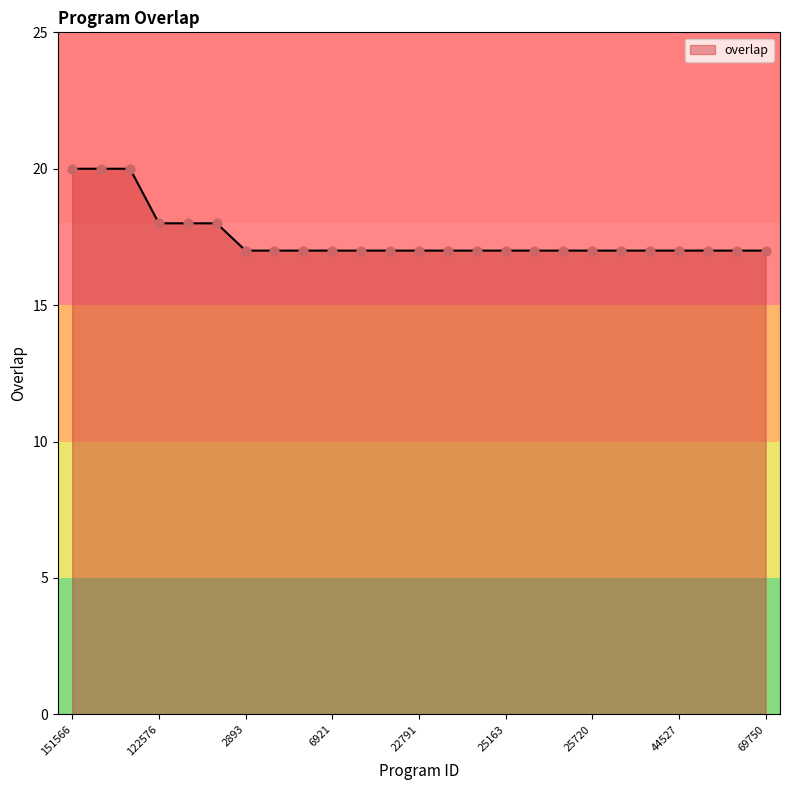

What is the smallest value displayed?

17